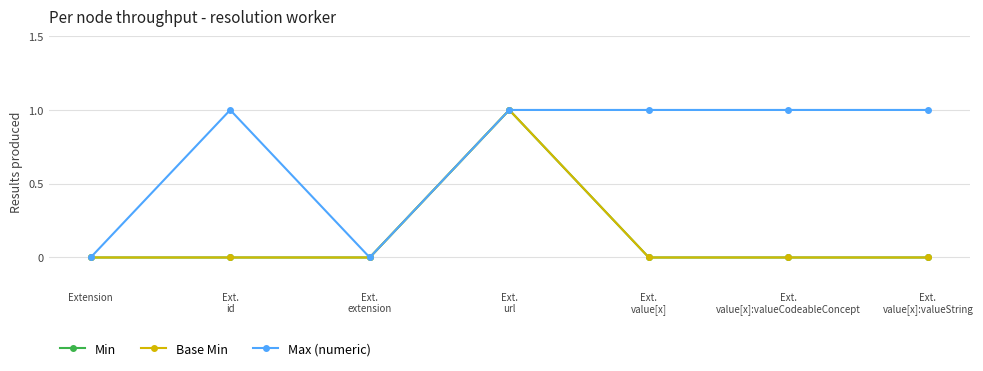

Which series has the largest total across all categories?

Max (numeric)